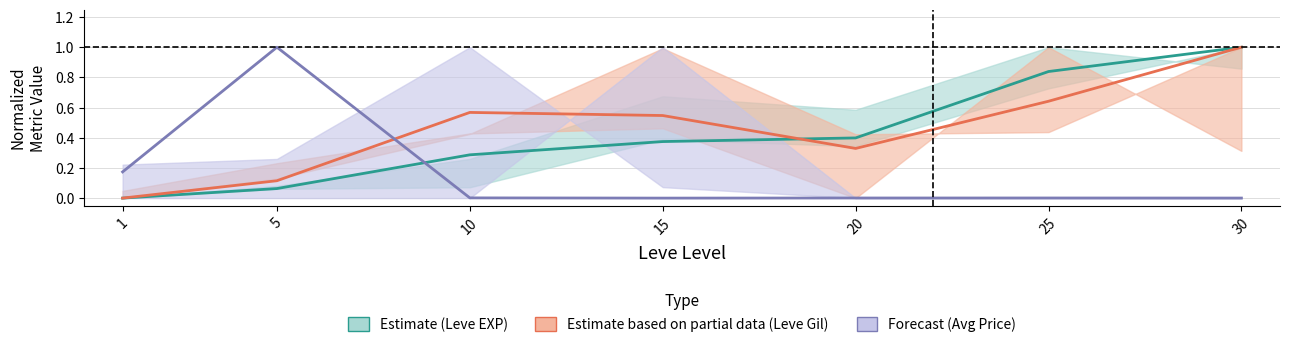

How many positive values does the Leve EXP (Estimate) series have?

6